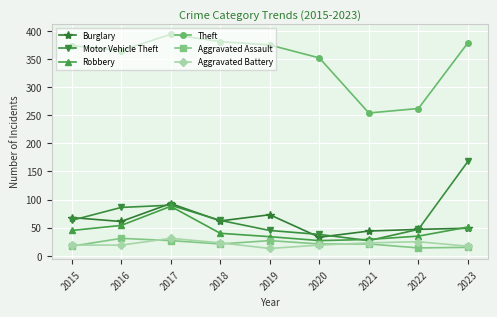

What is the spread (max minus min) of values at 2017?

367